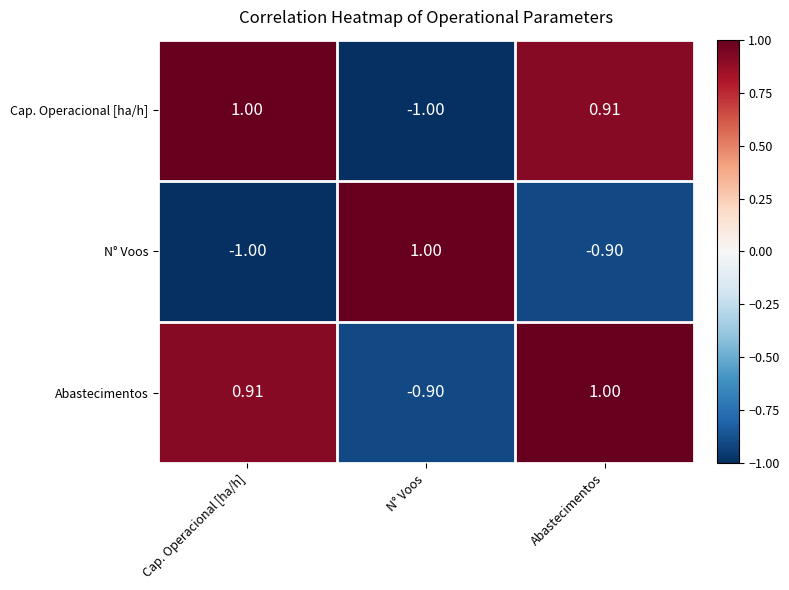

At which label does Cap. Operacional [ha/h] reach its minimum?

N° Voos